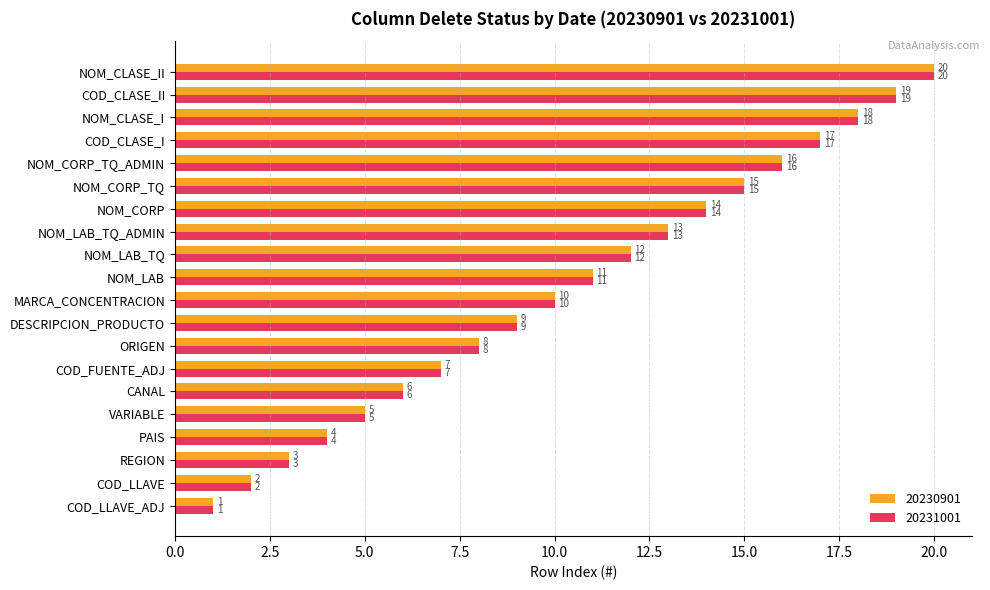

The value of 20230901 at NOM_CLASE_II is 20. True or false?

True